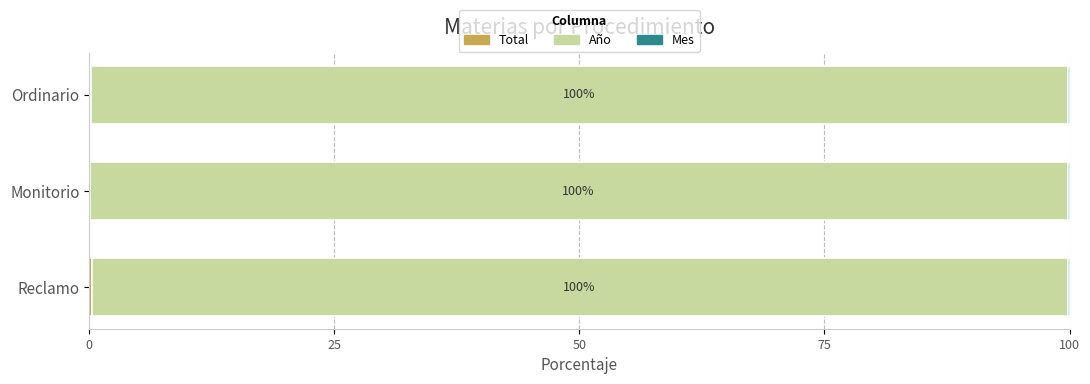

Rank the series by their maximum value, from highest to lowest.

Año, Total, Mes